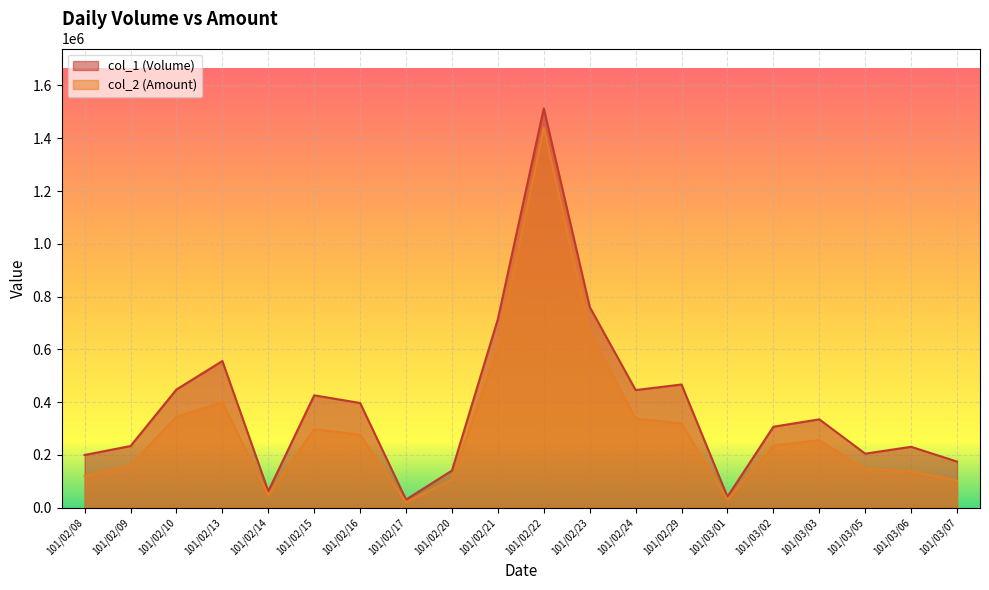

What is the sum of the col_2 (Amount) values at 101/03/02 and 101/02/16?

512560